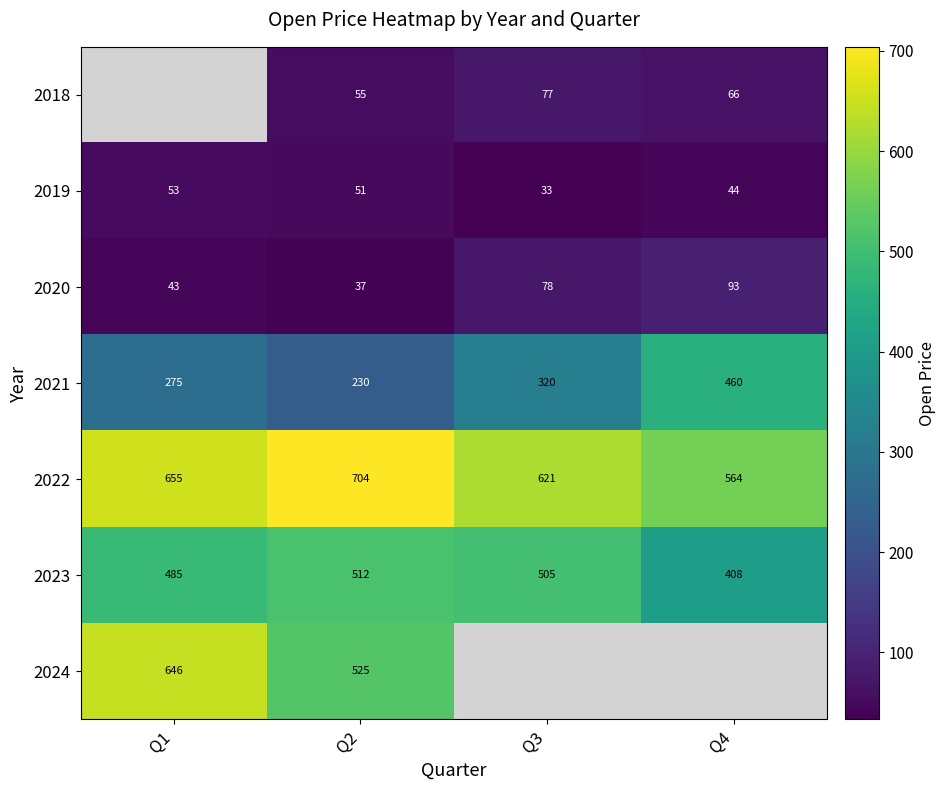

Is the value of 2020 at Q3 greater than the value of 2018 at Q2?

Yes